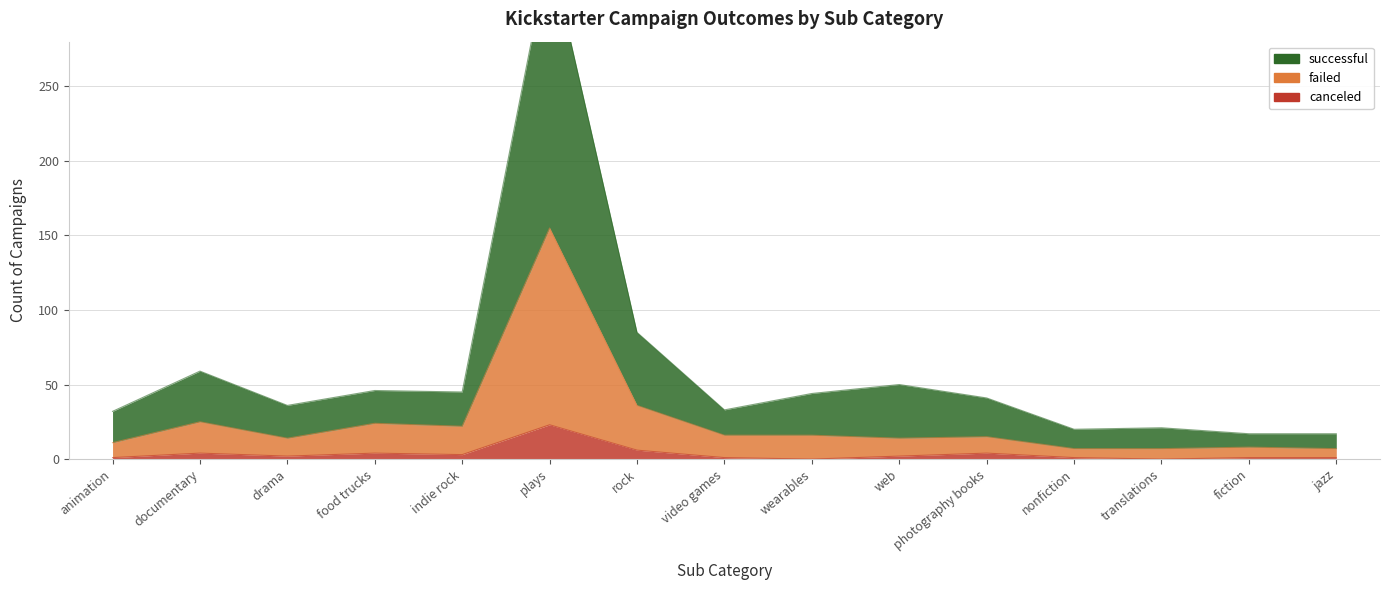

True or false: canceled has a value of 8 at rock.

False